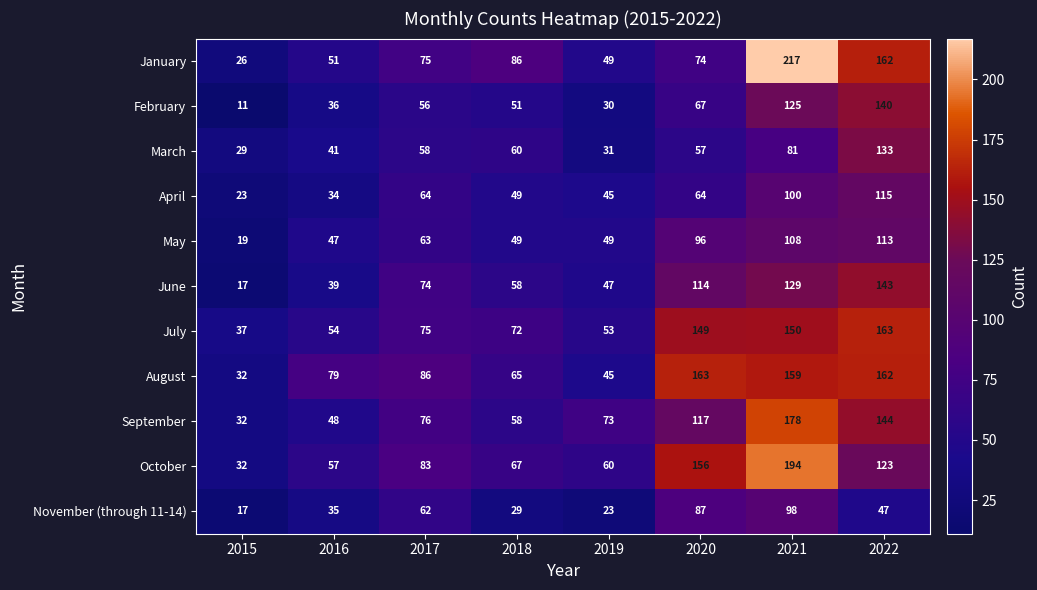

What is the difference between the highest and lowest values at 2022?

116